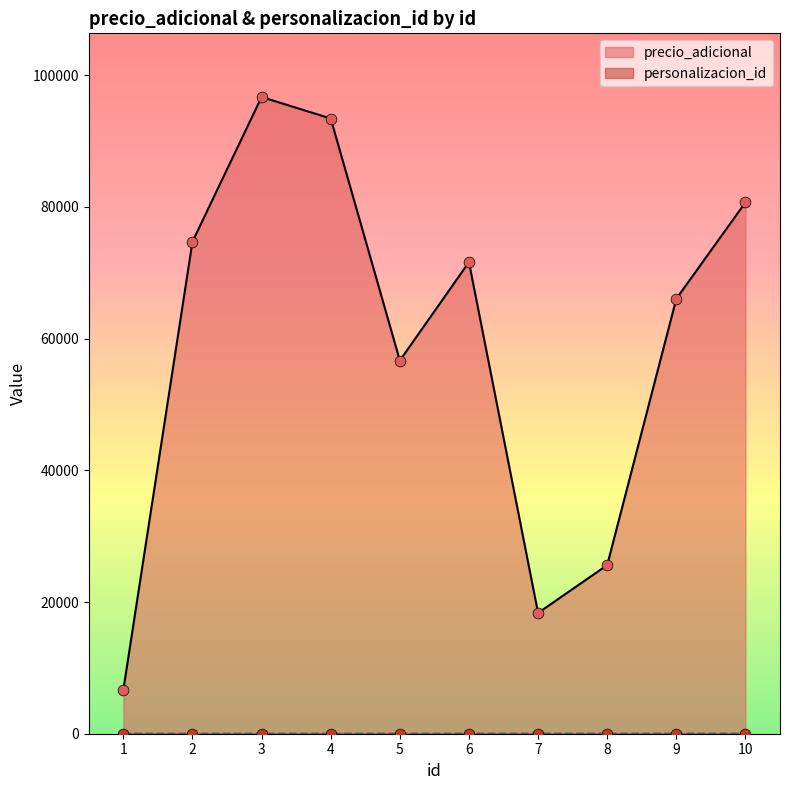

Which series contains the lowest Y value?

personalizacion_id